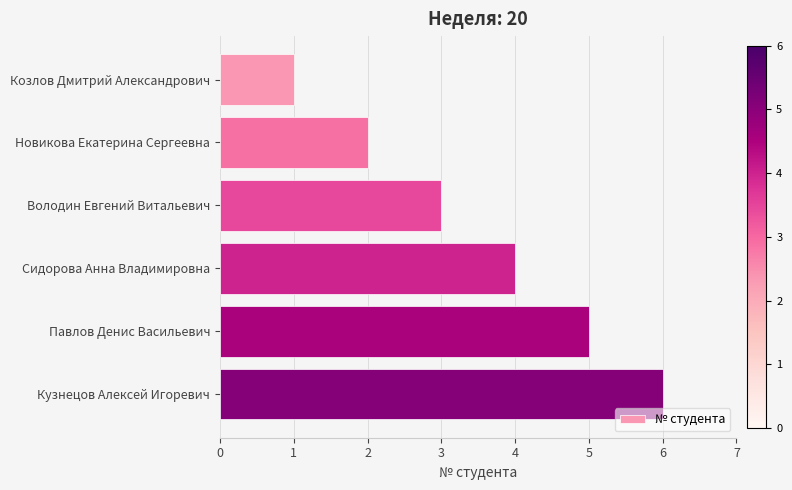

Is it true that the value at Новикова Екатерина Сергеевна is 3?

False